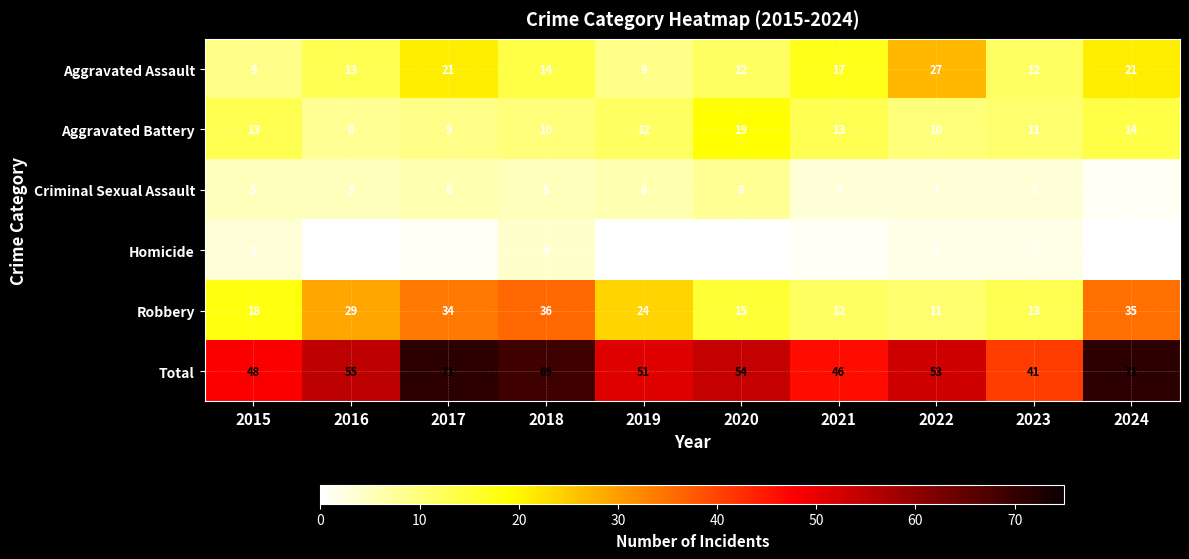

List the series in order of their peak value, highest first.

Total, Robbery, Aggravated Assault, Aggravated Battery, Criminal Sexual Assault, Homicide